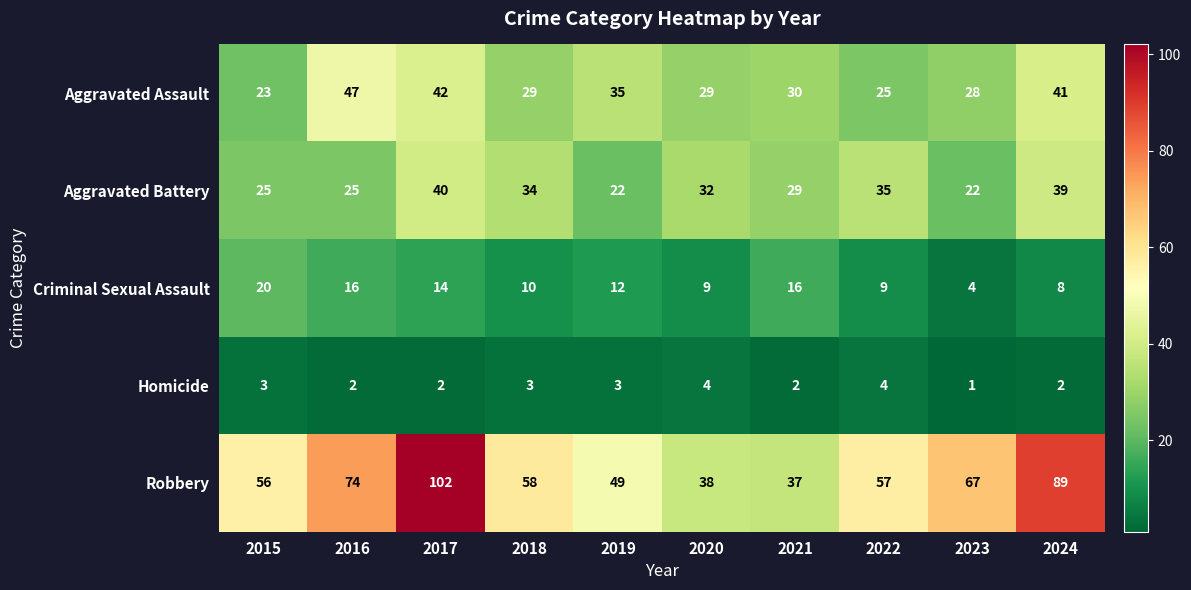

Which category has the lowest value in the Aggravated Assault series?

2015